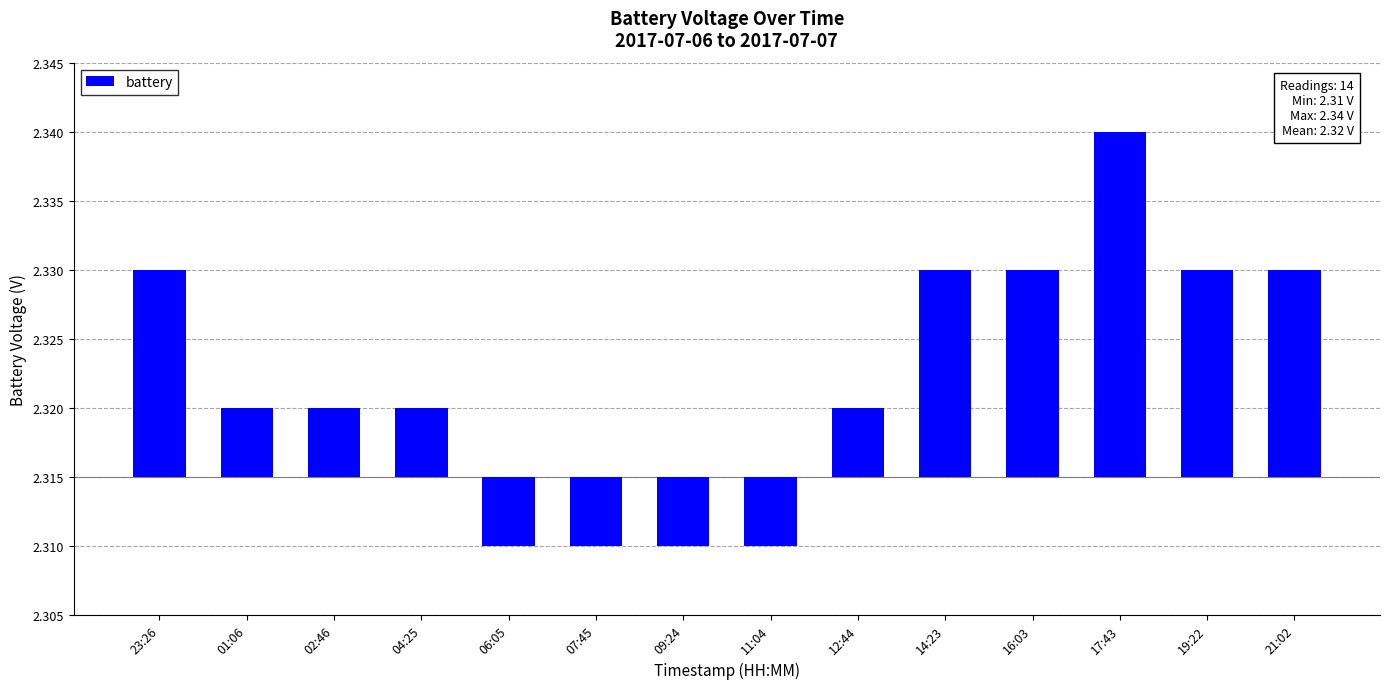

What is the label of the 7th bar from the left?

09:24